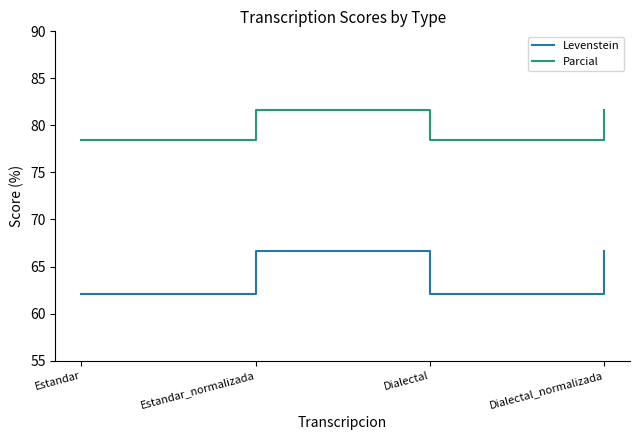

Rank the series by their maximum value, from highest to lowest.

Parcial, Levenstein